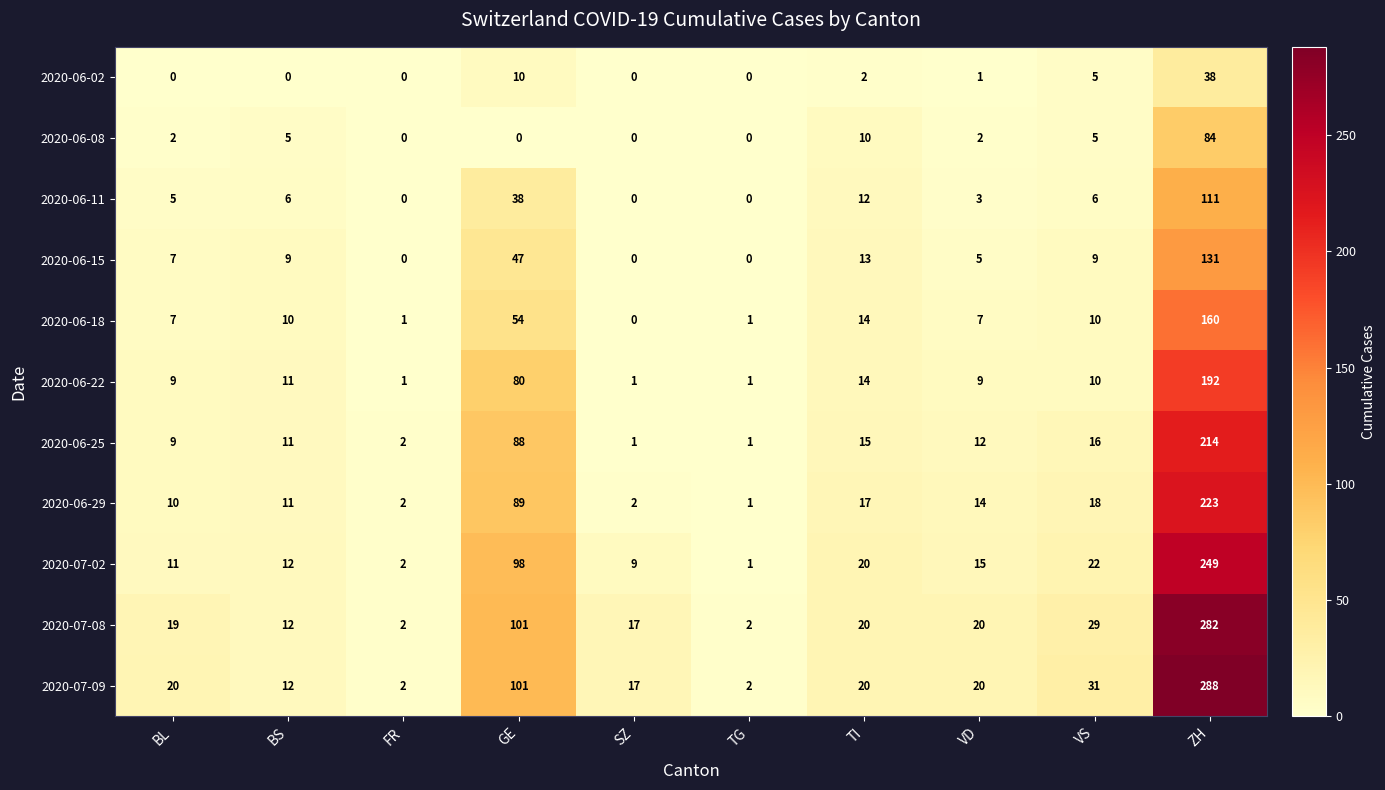

The value of 2020-07-02 at TI is 20. True or false?

True